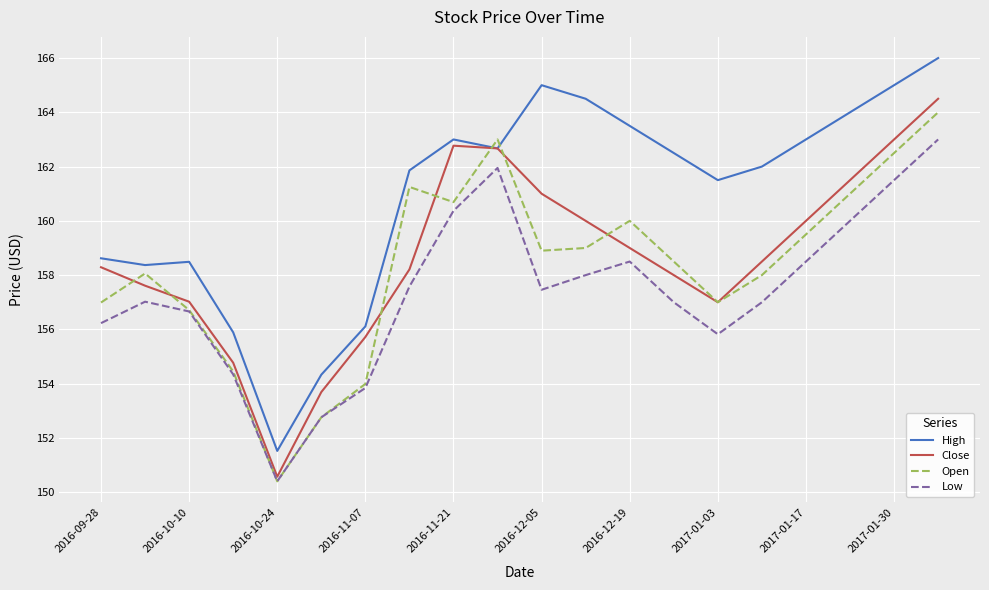

What is the minimum value shown in the chart?

150.4